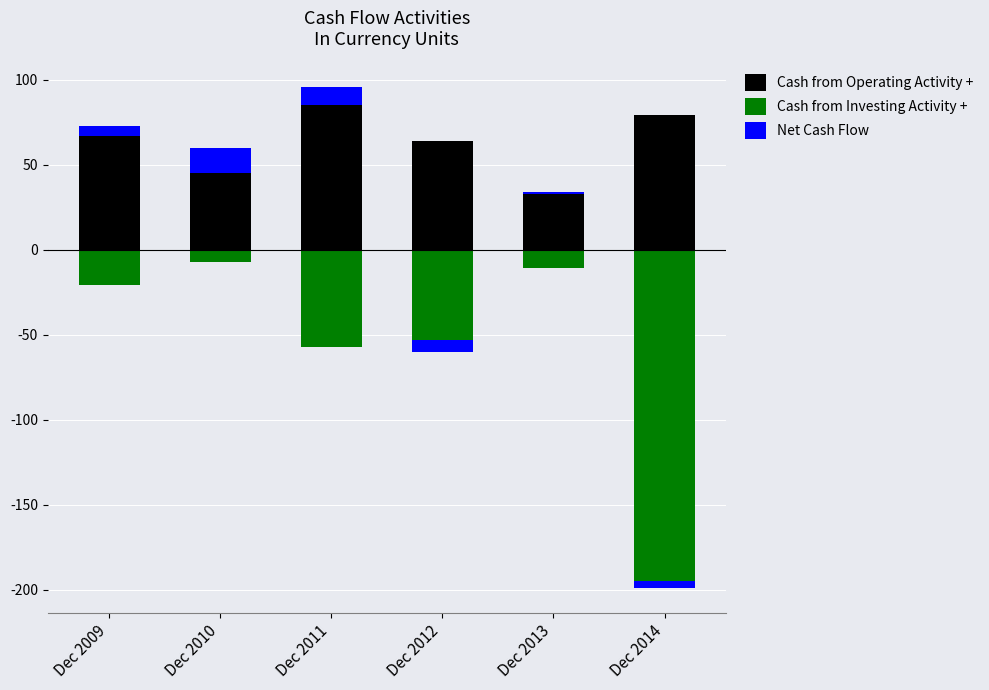

What is the difference between the maximum and minimum values in the Cash from Operating Activity + series?

52